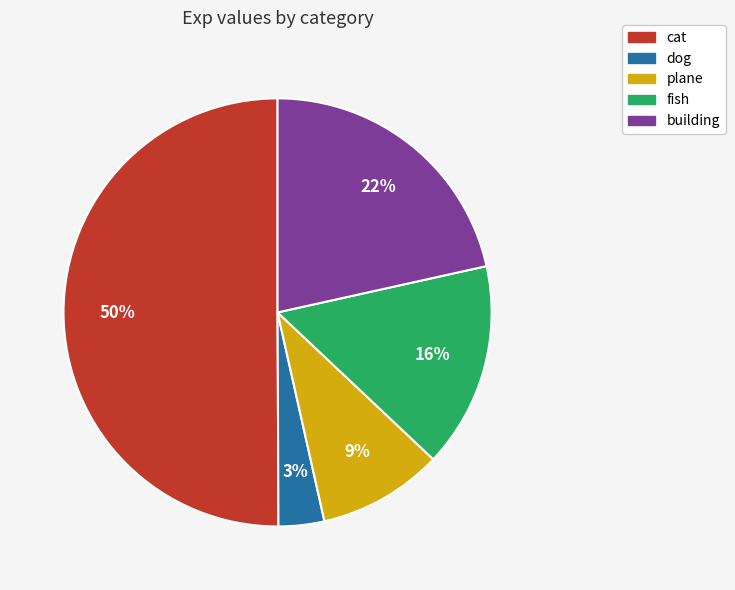

To the nearest percent, what percentage of the pie is dog?

3%